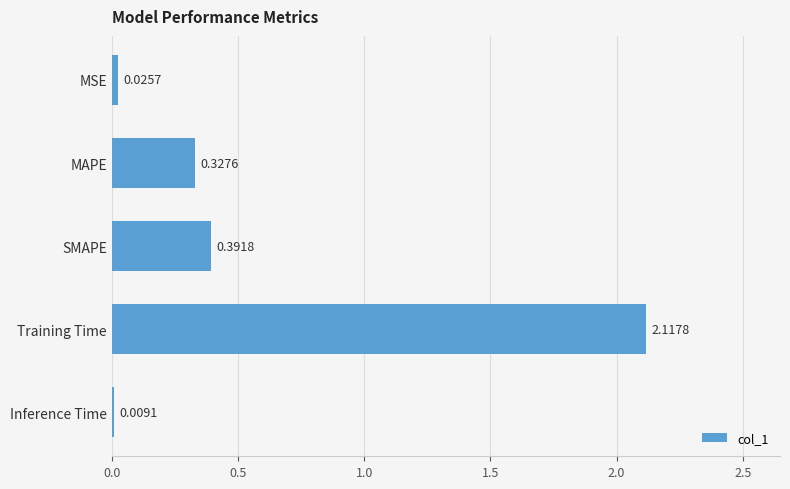

At which label is the value closest to 1?

SMAPE